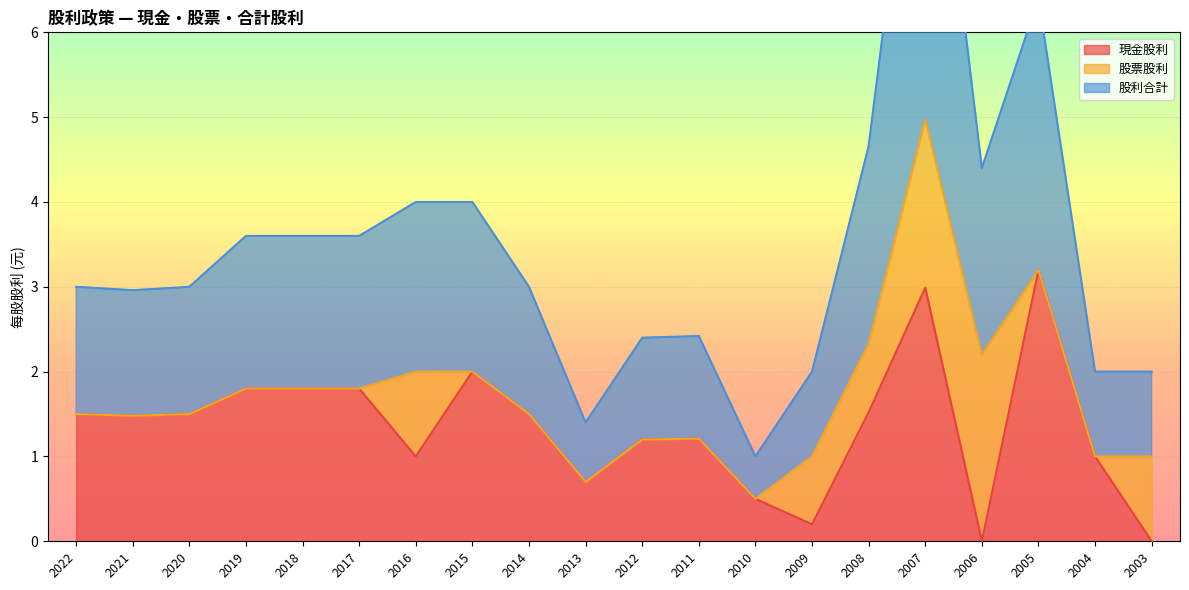

In 現金股利, how many points are lower than both neighbors (excluding endpoints)?

5